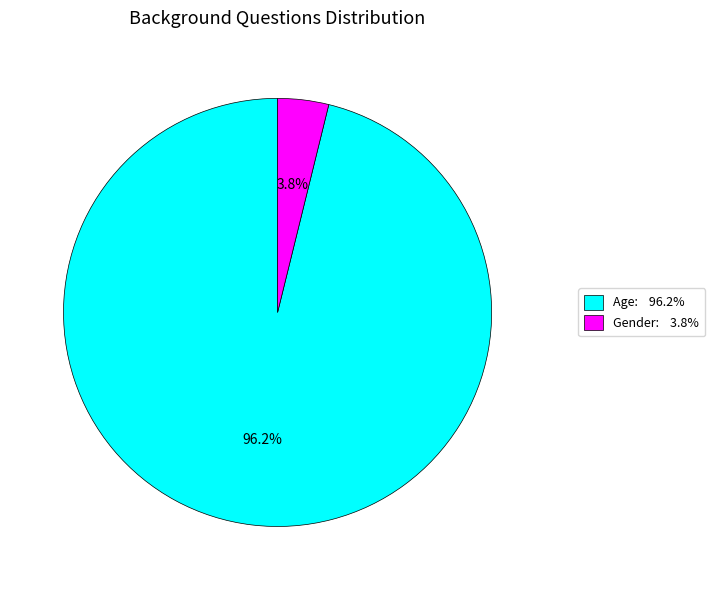

Which has a higher value, Age or Gender?

Age